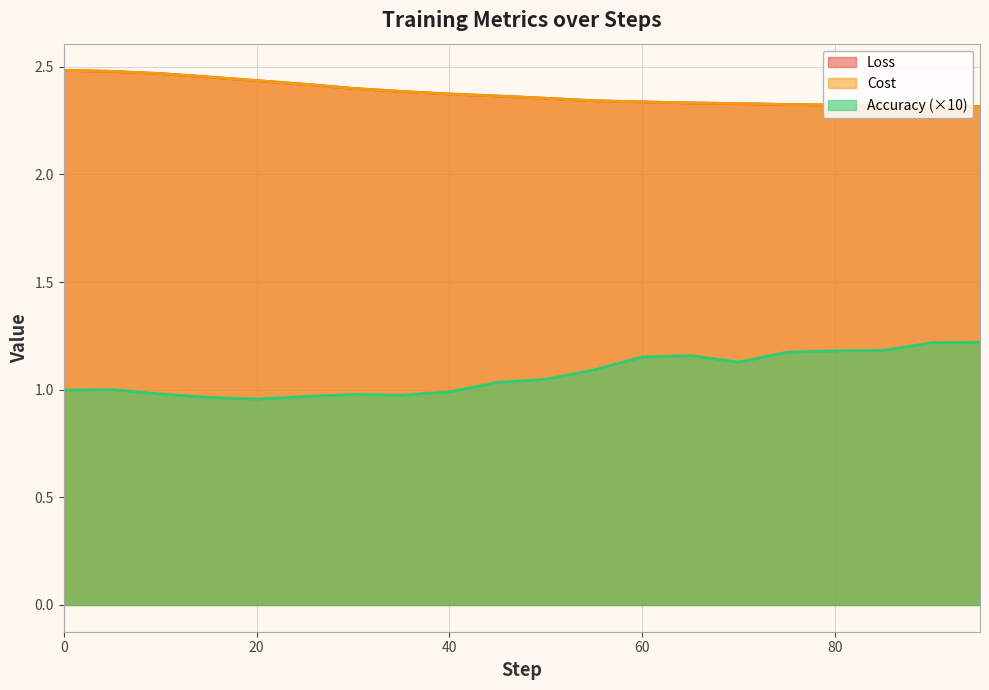

Between 60 and 35, which is larger?

35